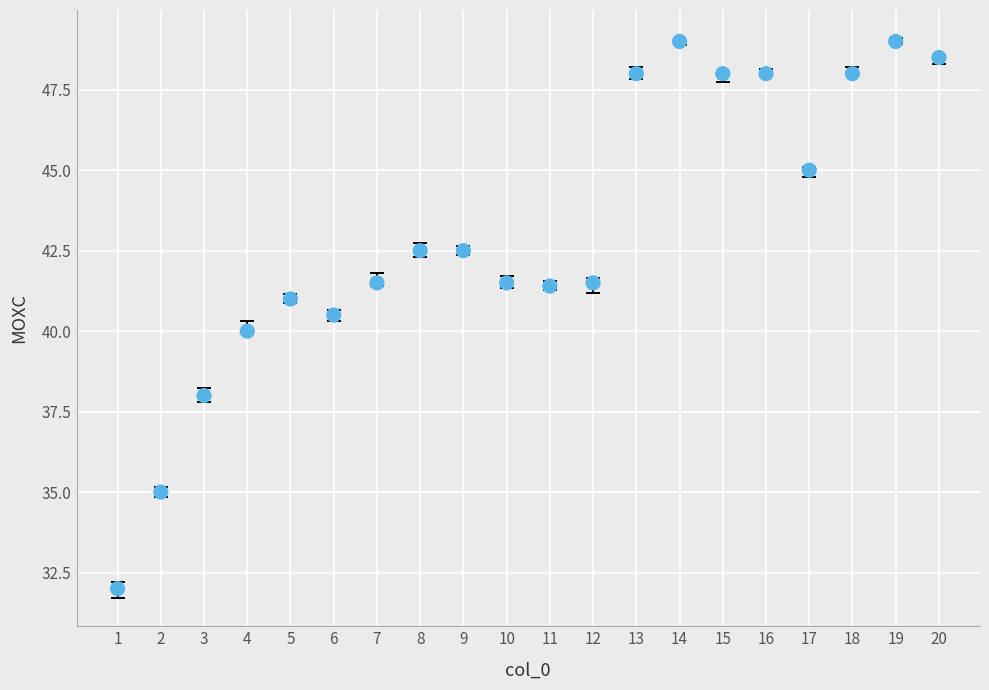

What is the range of X values (max minus min)?

19.0